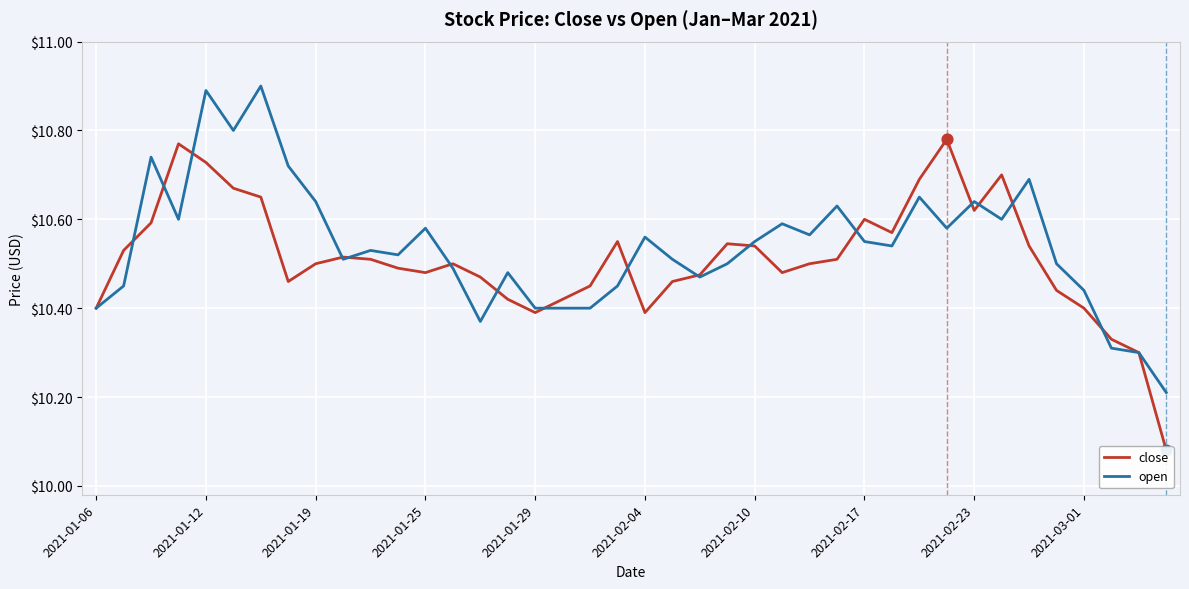

What is the total value across all series at 11?

21.0